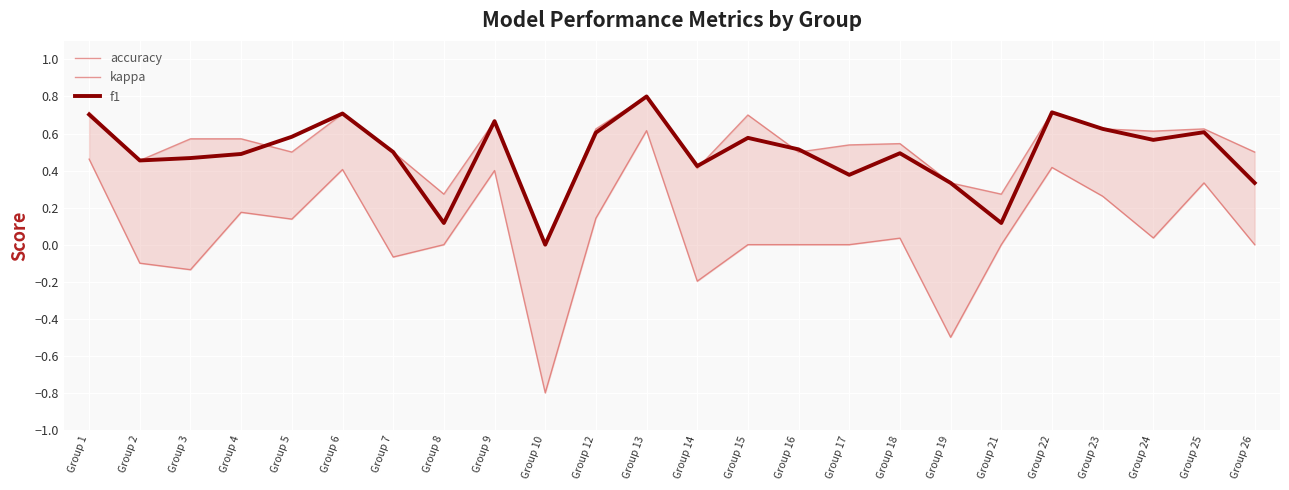

What is the value of the accuracy point at the 22nd from the left?

0.6